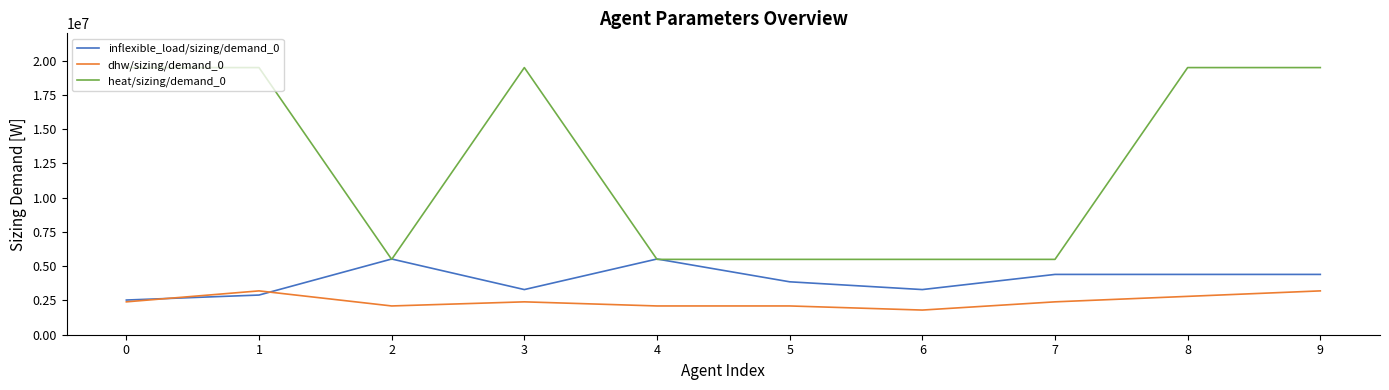

Reading left to right, extract all data points from this chart.

inflexible_load/sizing/demand_0: 2532000	2896000	5527000	3296000	5527000	3863000	3296000	4402000	4402000	4402000
dhw/sizing/demand_0: 2400000	3200000	2100000	2400000	2100000	2100000	1800000	2400000	2800000	3200000
heat/sizing/demand_0: 19500000	19500000	5500000	19500000	5500000	5500000	5500000	5500000	19500000	19500000